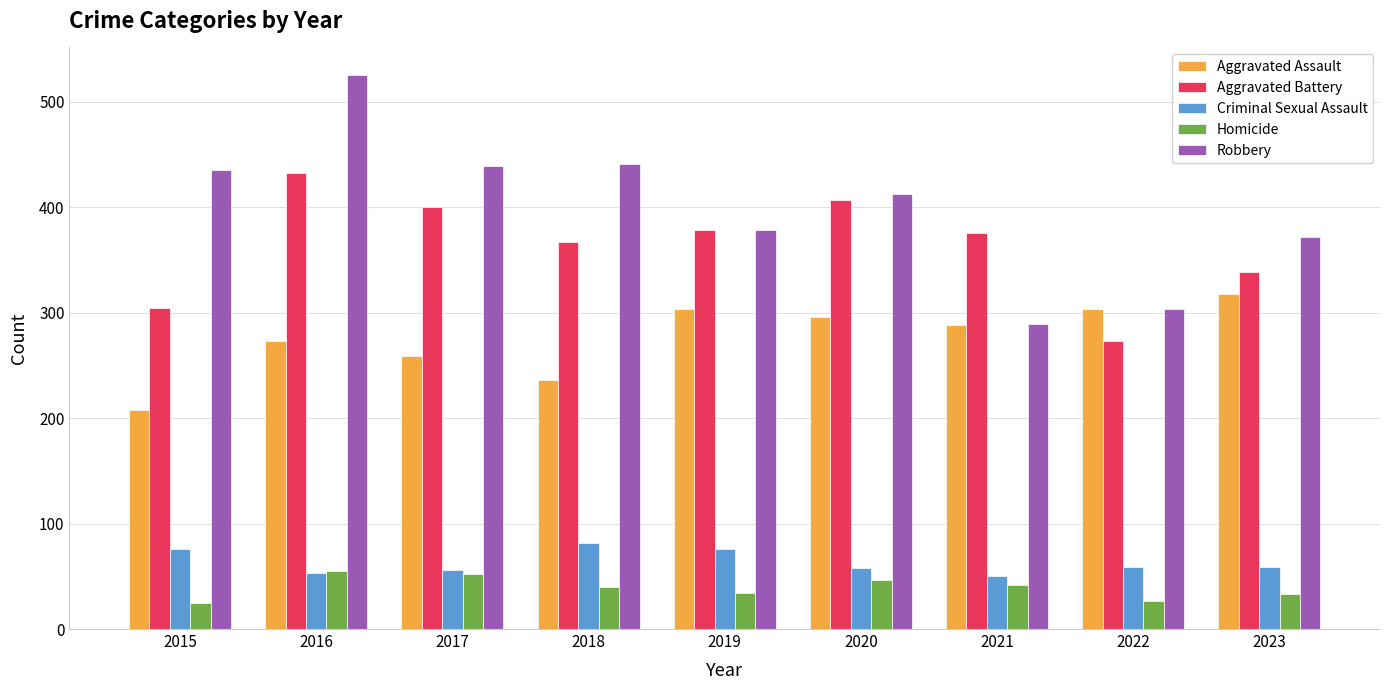

What are all the series names shown in the legend?

Aggravated Assault, Aggravated Battery, Criminal Sexual Assault, Homicide, Robbery